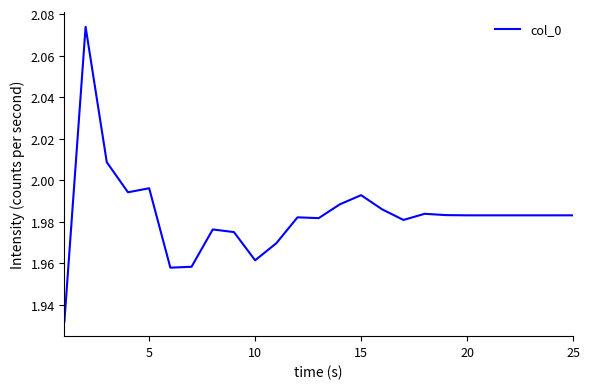

True or false: the data shows 2.9 at 25.

False